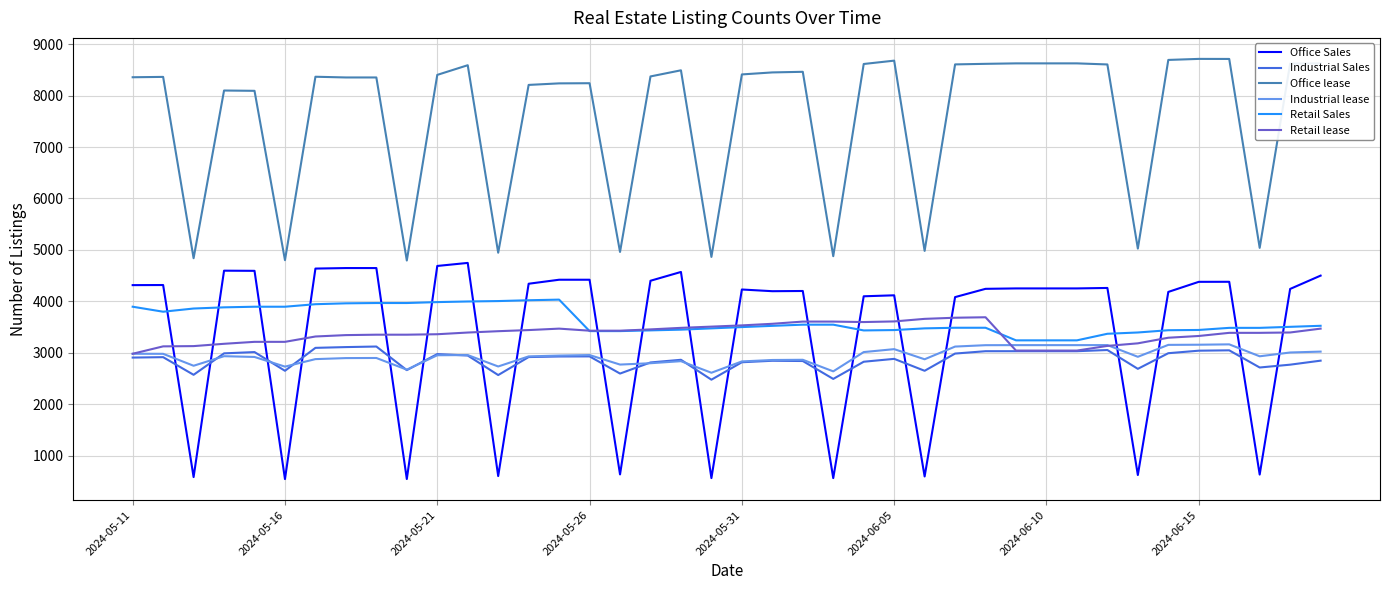

True or false: Industrial Sales and Office lease cross at least once.

False